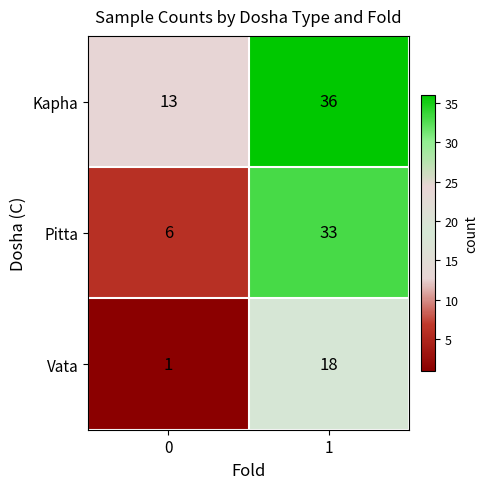

Reading left to right, list all the values displayed in this chart.

Kapha: 0=13	1=36
Pitta: 0=6	1=33
Vata: 0=1	1=18